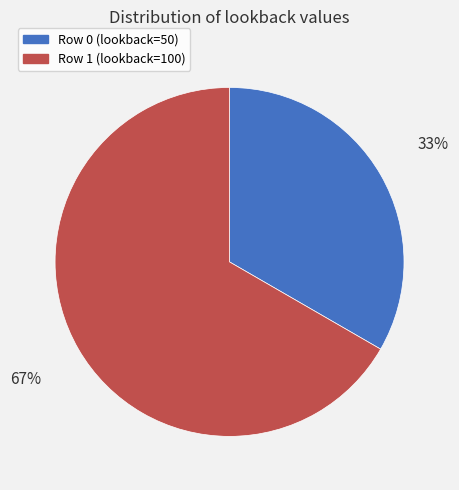

To the nearest percent, what is the average slice percentage?

50%